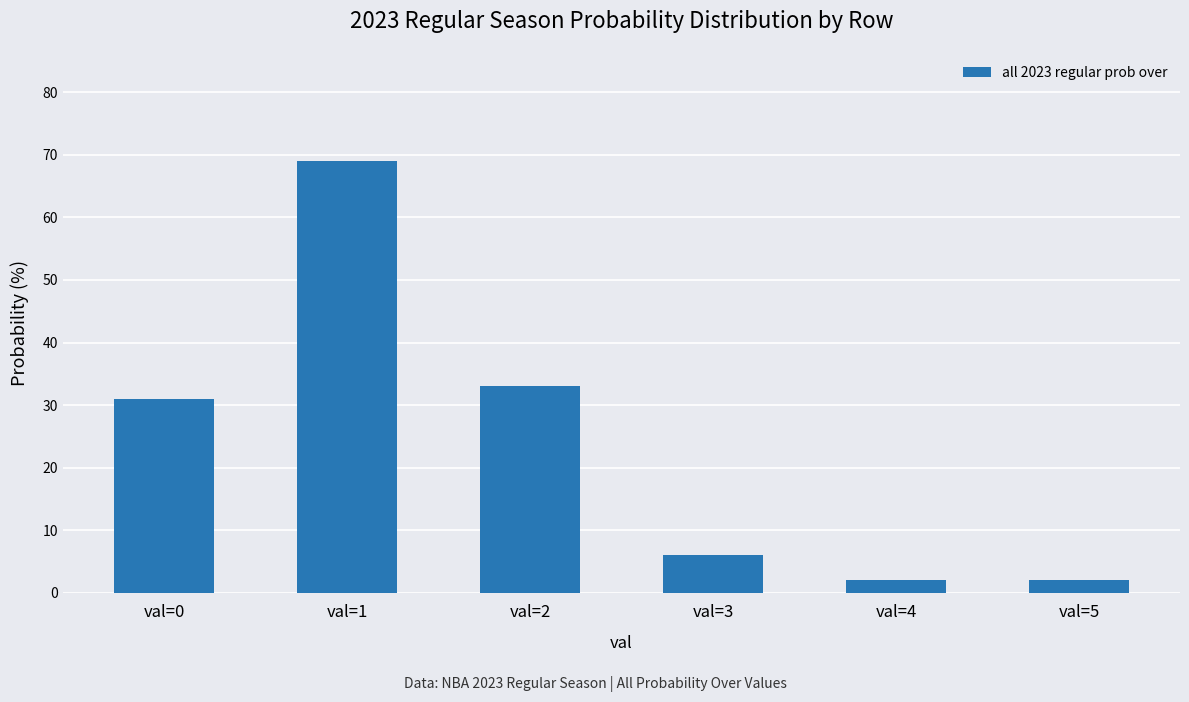

Reading left to right, list all the values displayed in this chart.

31	69	33	6	2	2